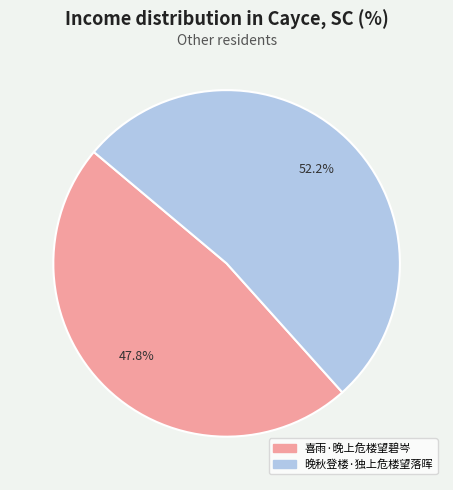

To the nearest percent, what is the average slice percentage?

50%